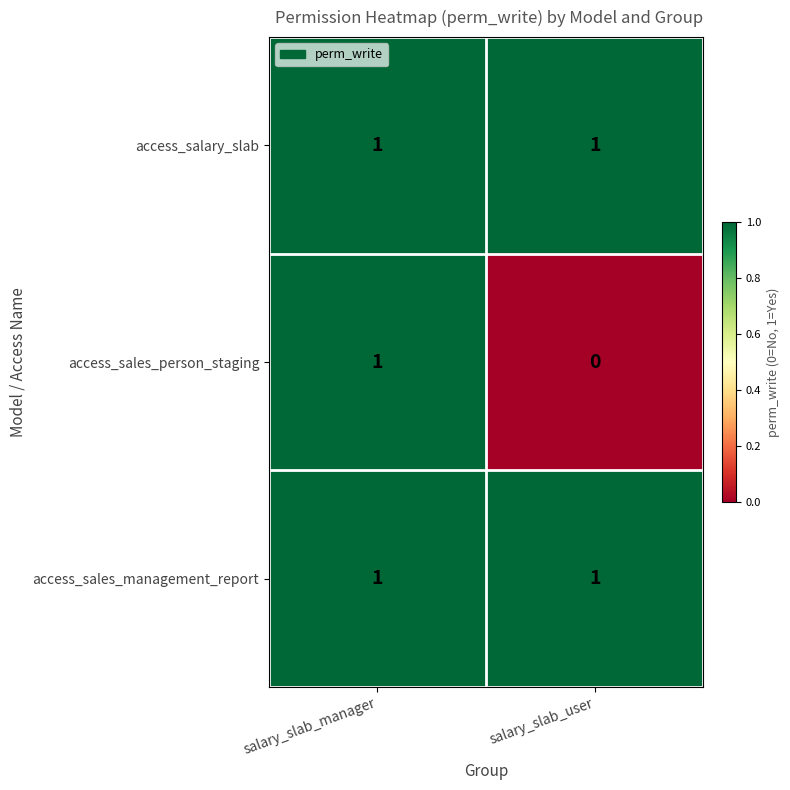

Is it true that access_salary_slab equals 0 at salary_slab_manager?

False